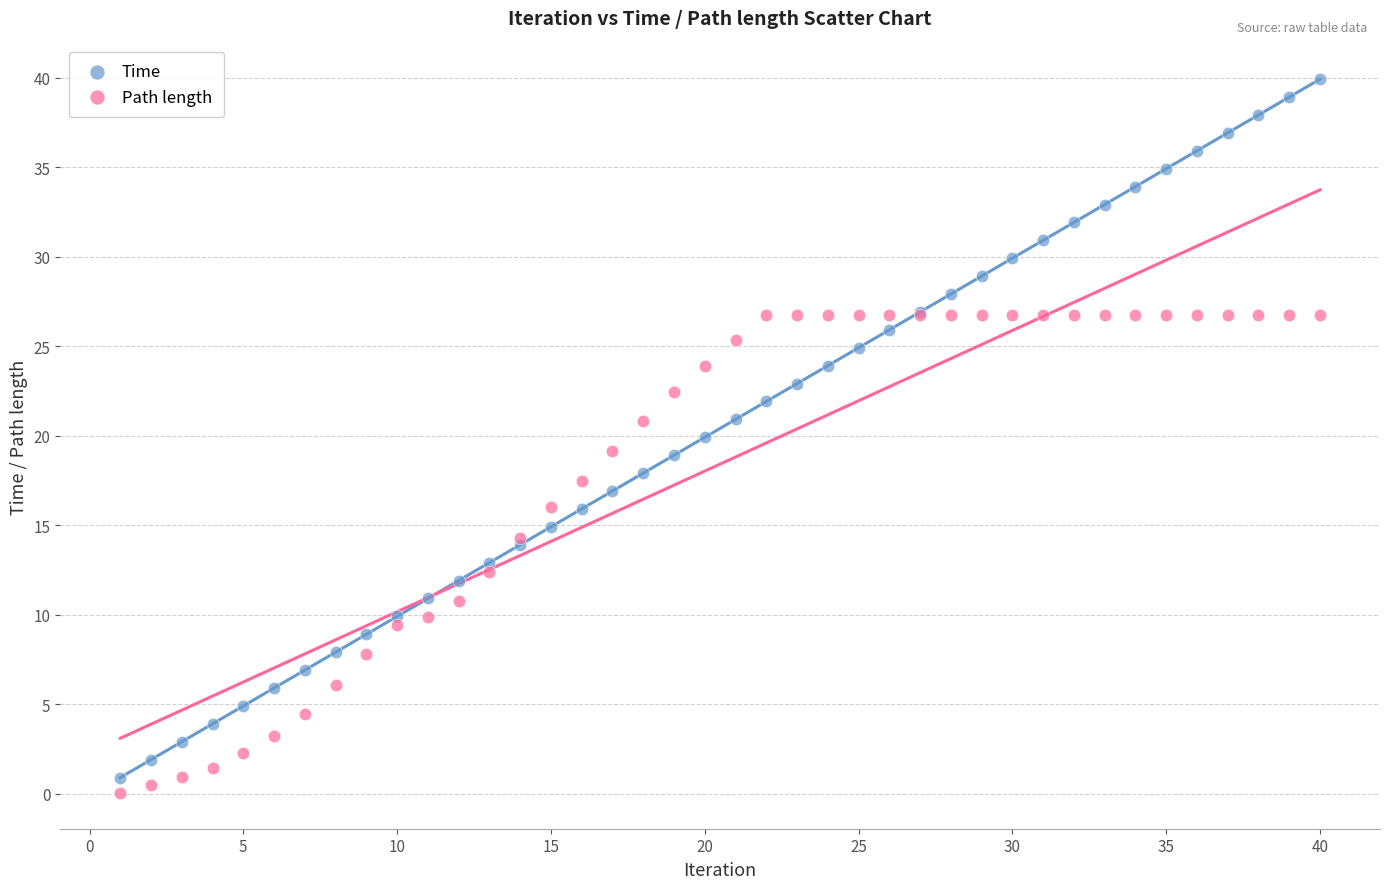

What is the X range (max minus min) for the scatter plot?

39.0